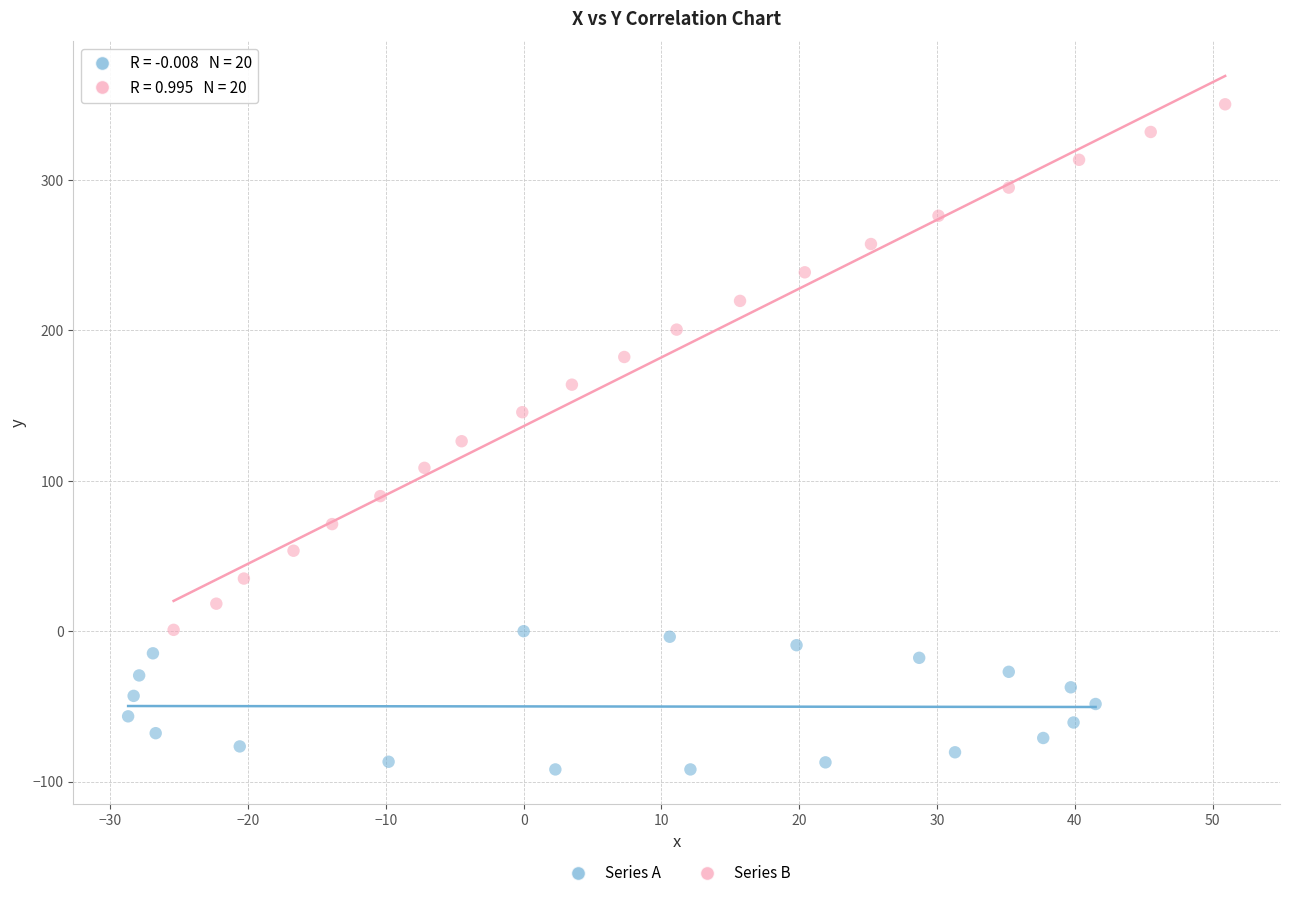

Which series contains the highest Y value?

Series B